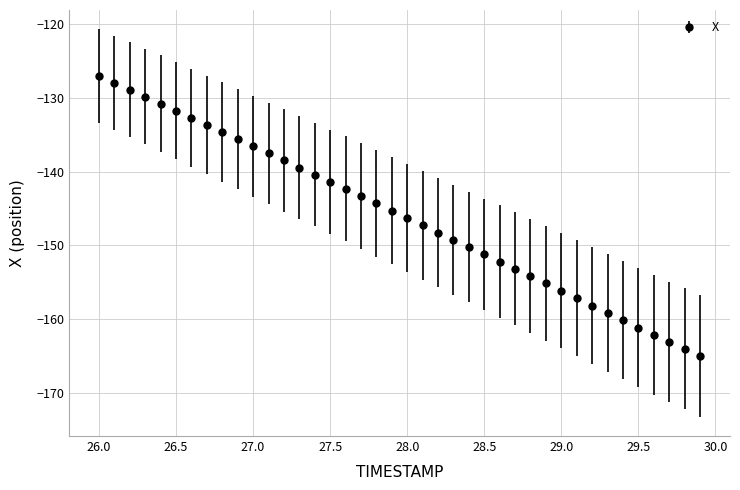

What is the smallest value displayed?

-165.0